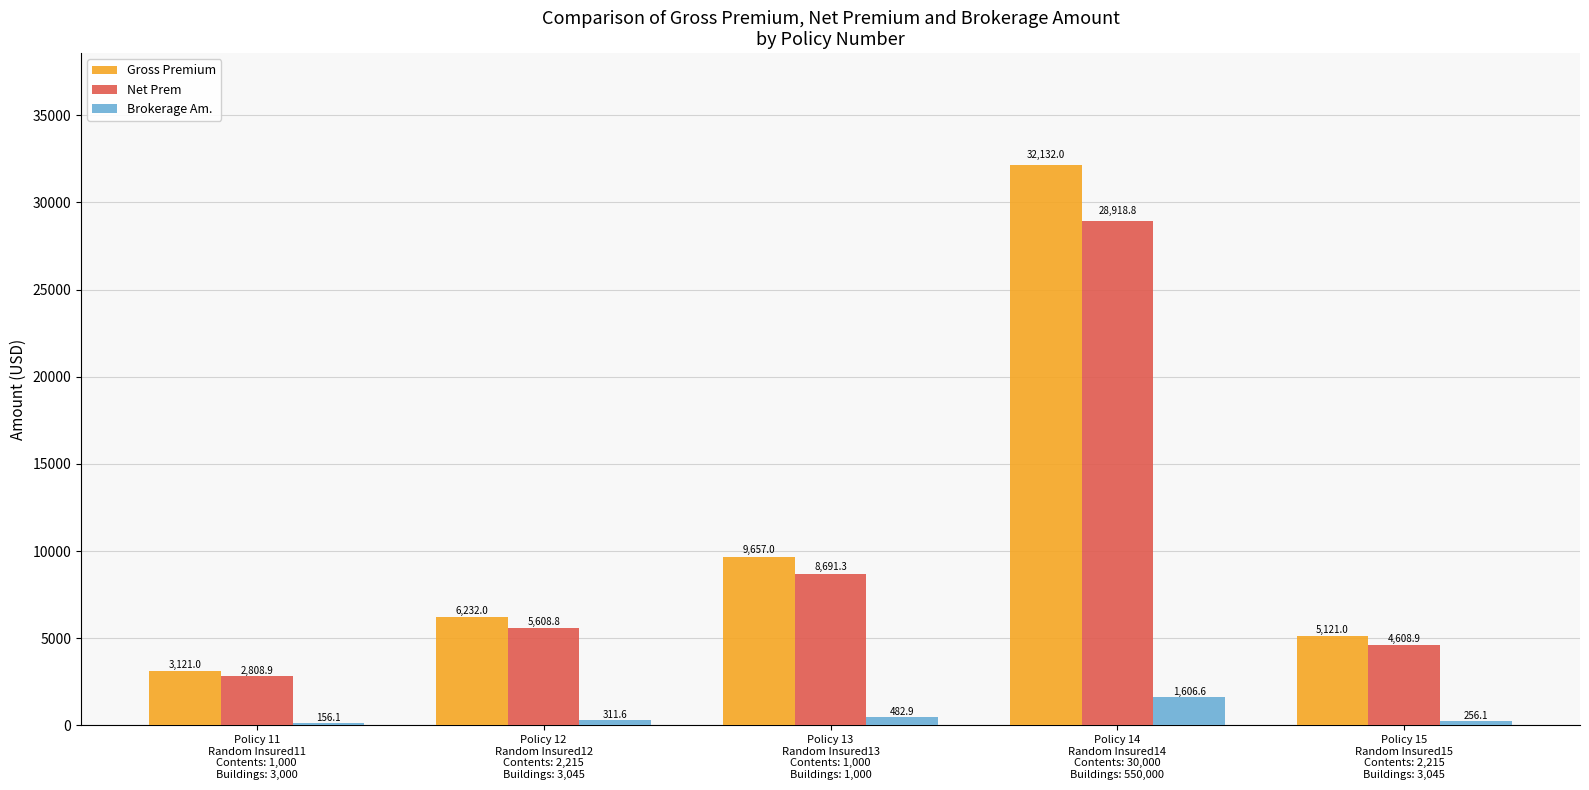

What is the difference between the maximum and minimum values in the Net Prem series?

26109.9